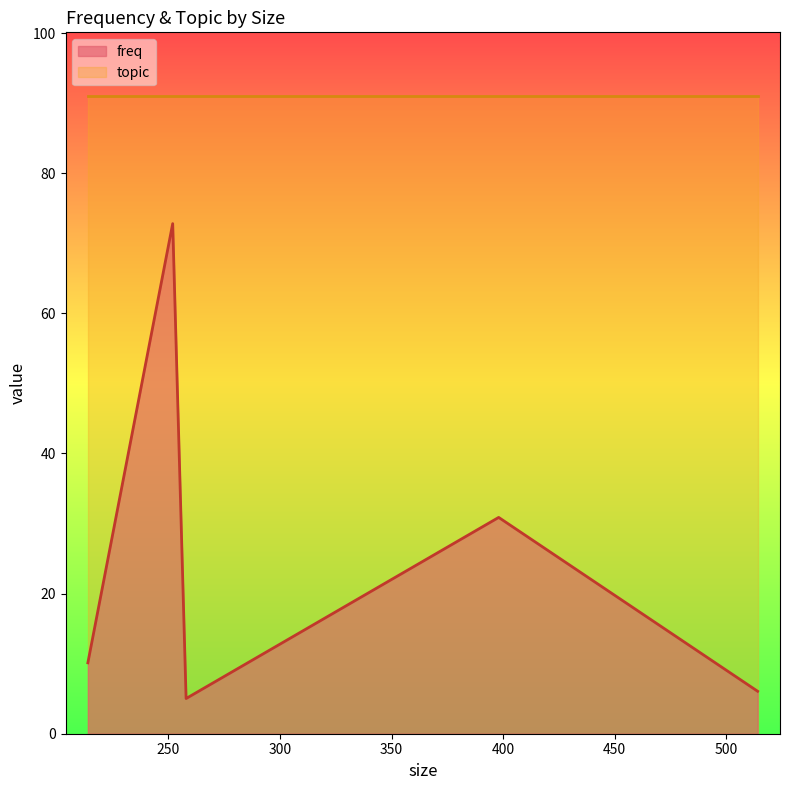

How many data points are less than 10?

2